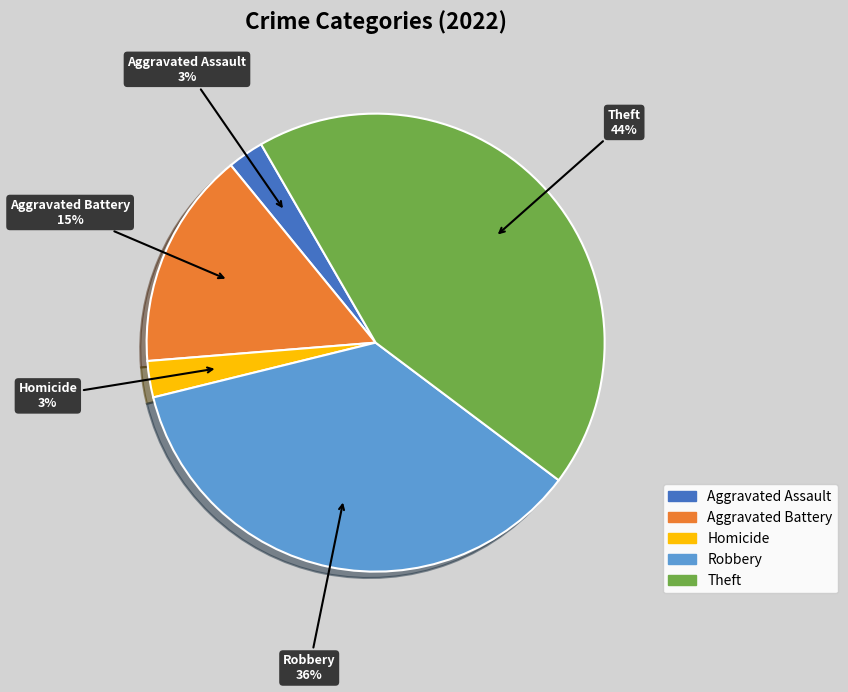

To the nearest percent, what is the difference between the largest and smallest slice percentages?

41%